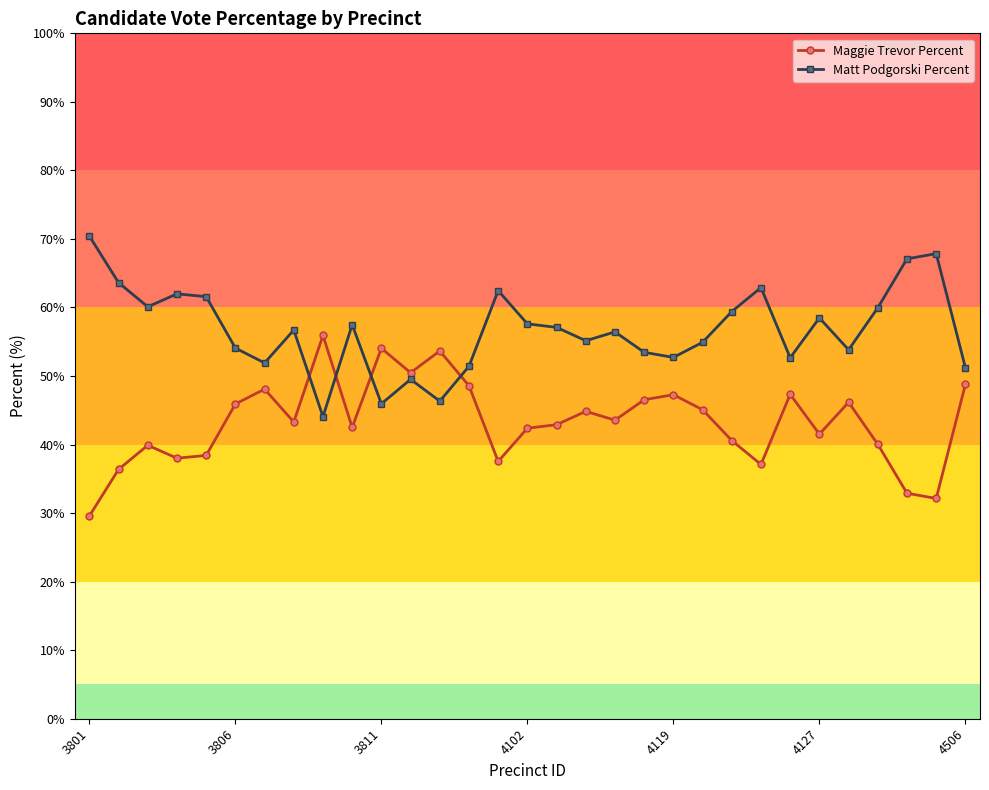

How many lines are shown in the chart?

2